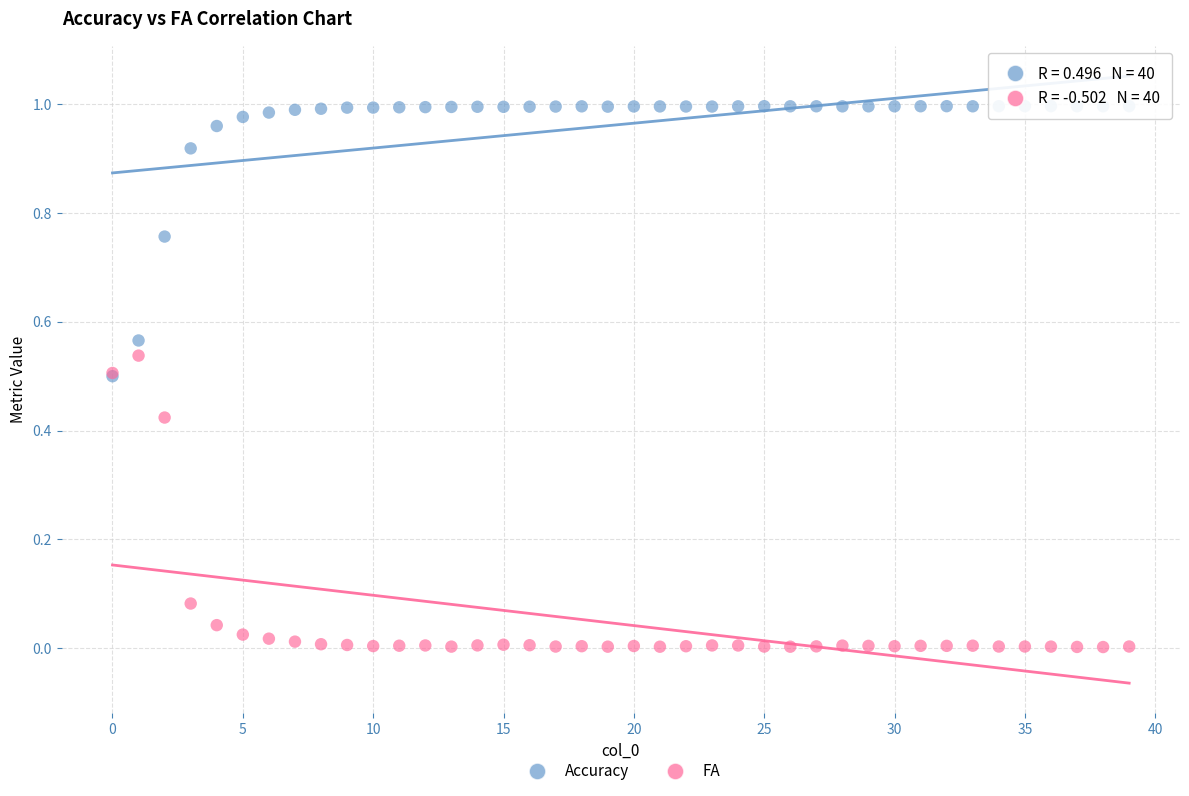

Which series contains the lowest Y value?

FA